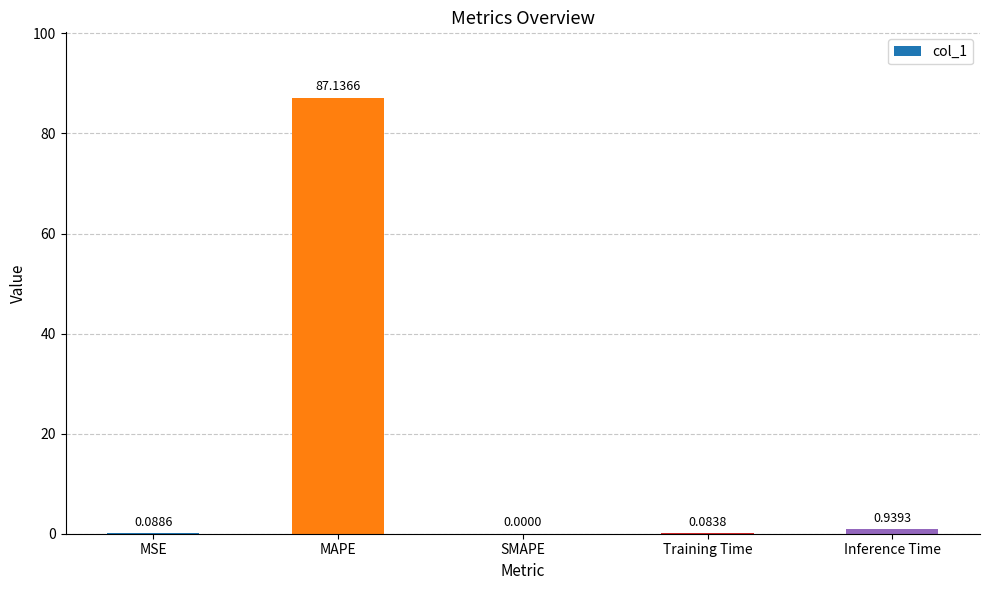

What is the sum of all values?

88.2